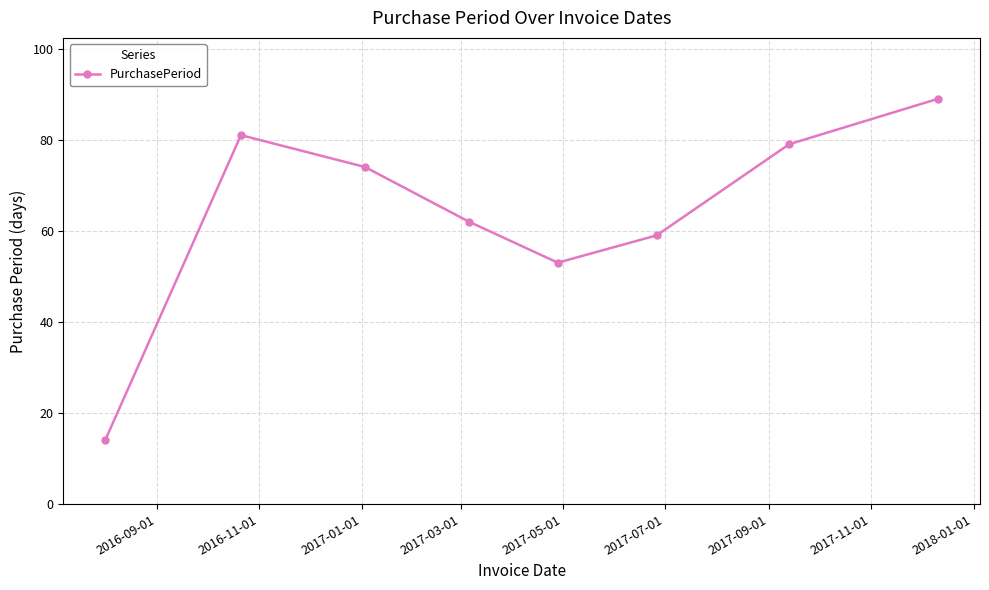

True or false: there are more than 1 points higher than both neighbors.

False